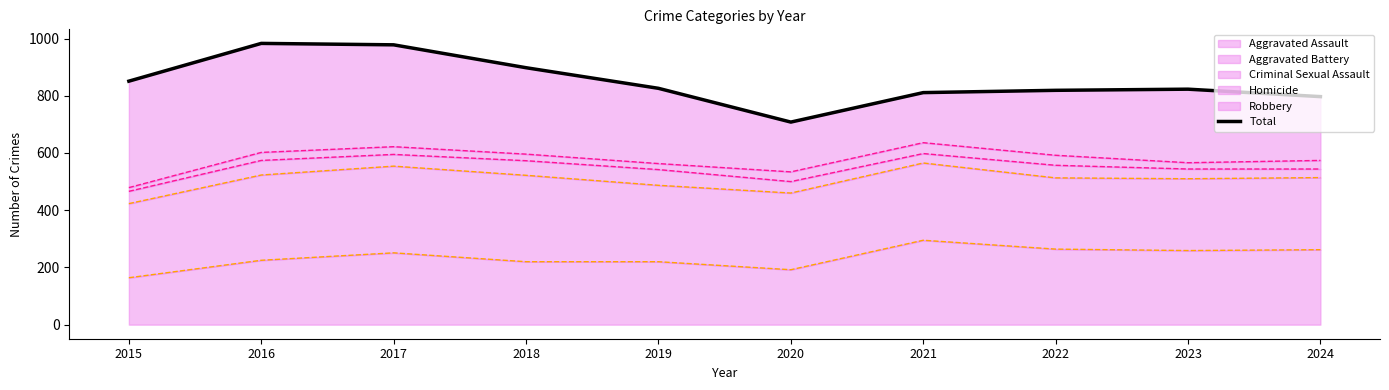

Is it true that the value at 2018 is 395?

False